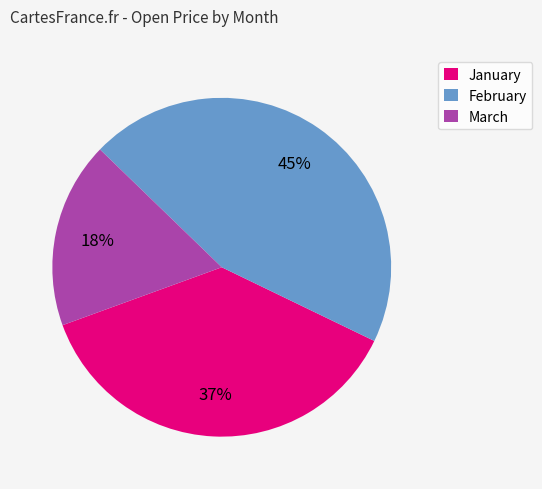

To the nearest percent, what is the difference between the largest and smallest slice percentages?

27%